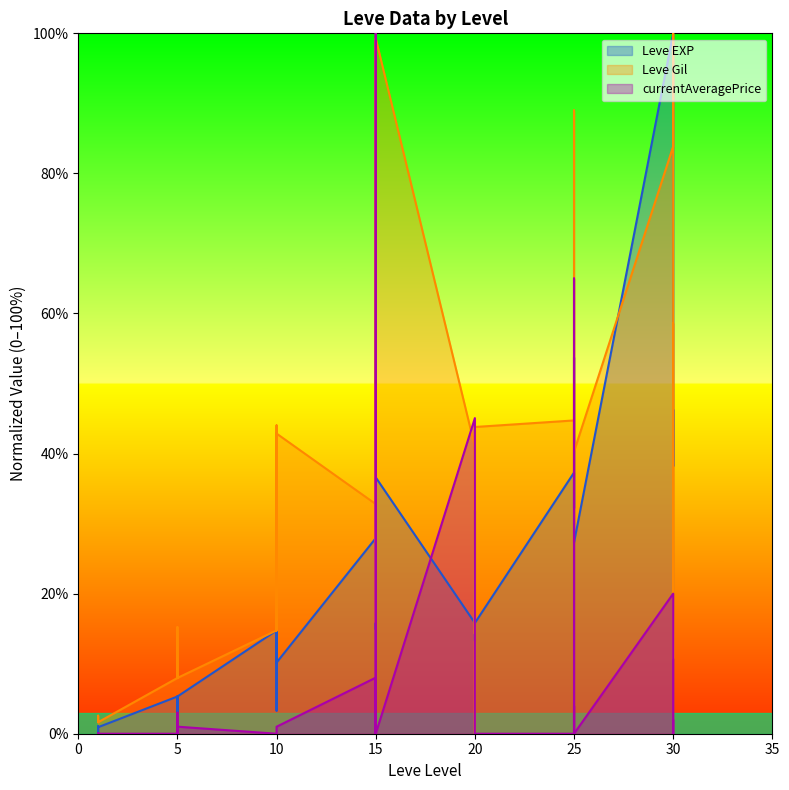

What is the total value across all series at 20?

56.8